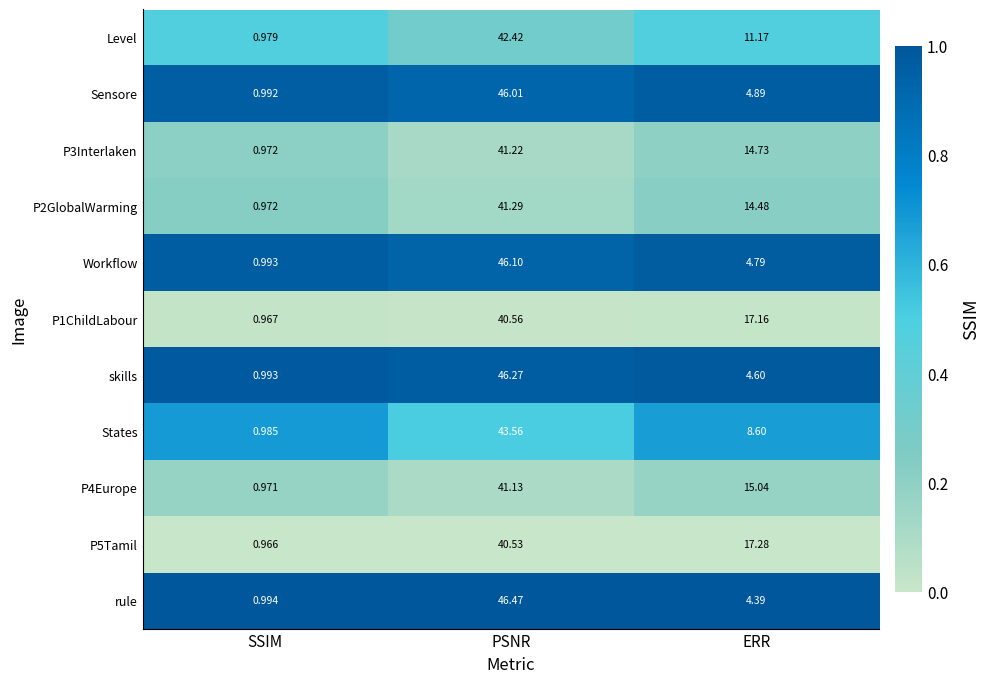

Rank the series at PSNR from lowest to highest value.

P5Tamil, P1ChildLabour, P4Europe, P3Interlaken, P2GlobalWarming, Level, States, Sensore, Workflow, skills, rule